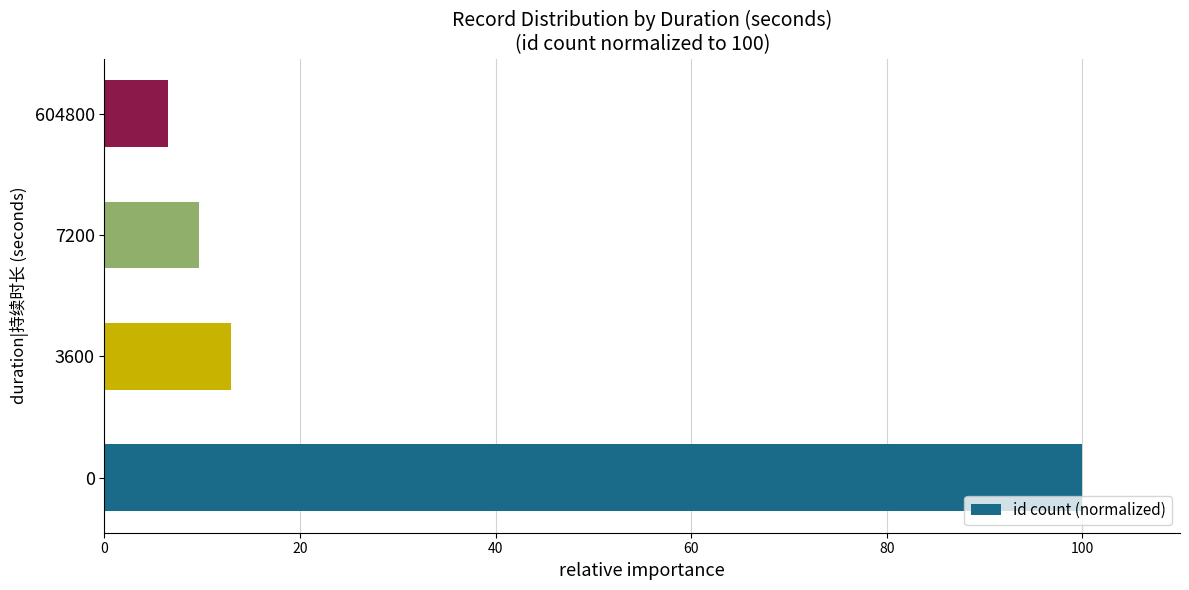

What is the sum of all values?

129.0